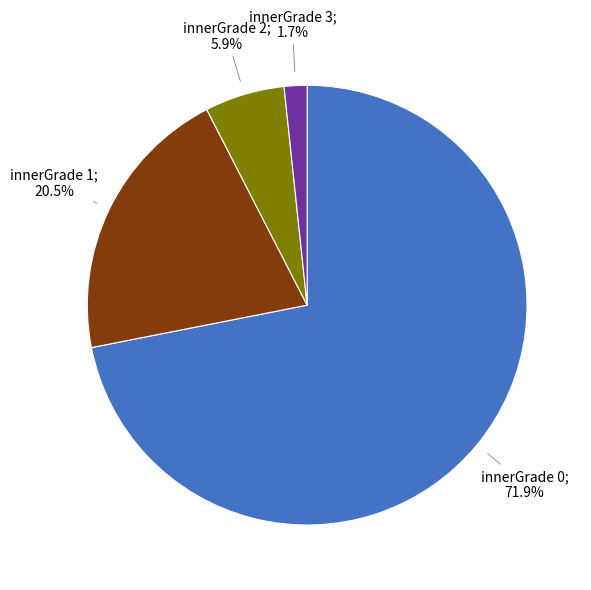

Does any single category account for the majority?

Yes